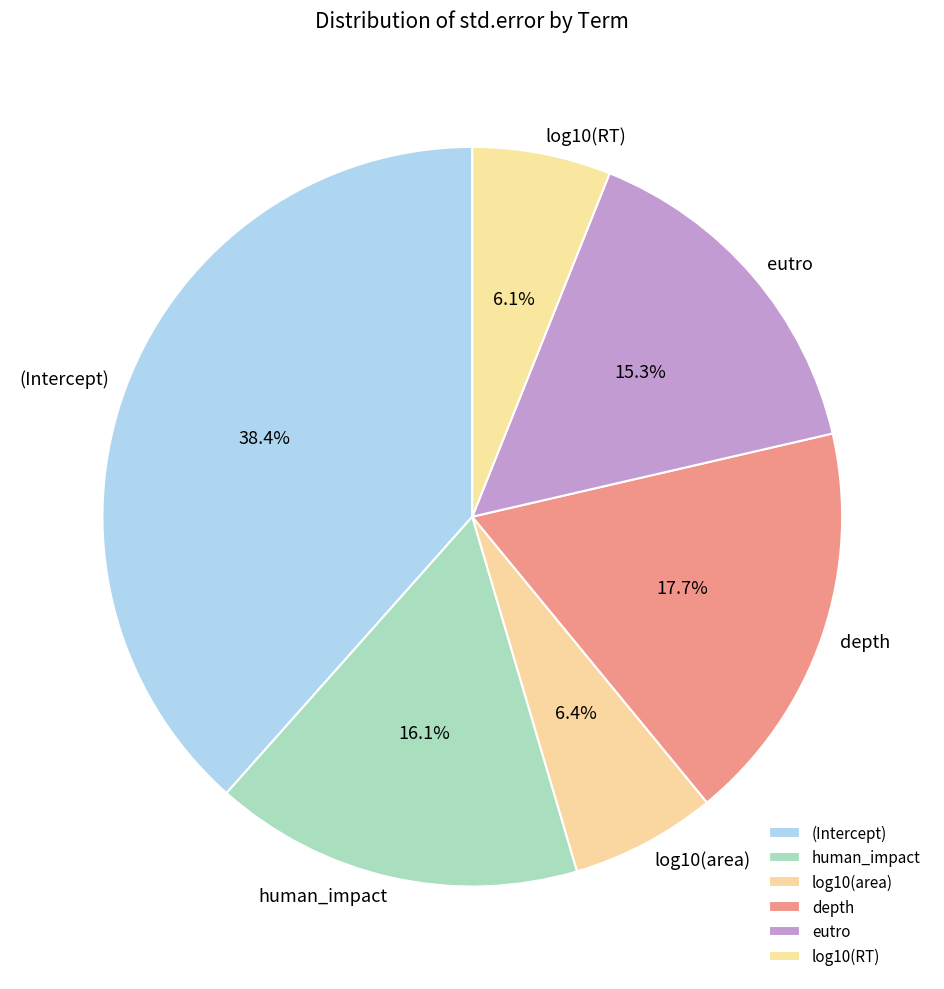

To the nearest percent, what portion does depth represent?

18%